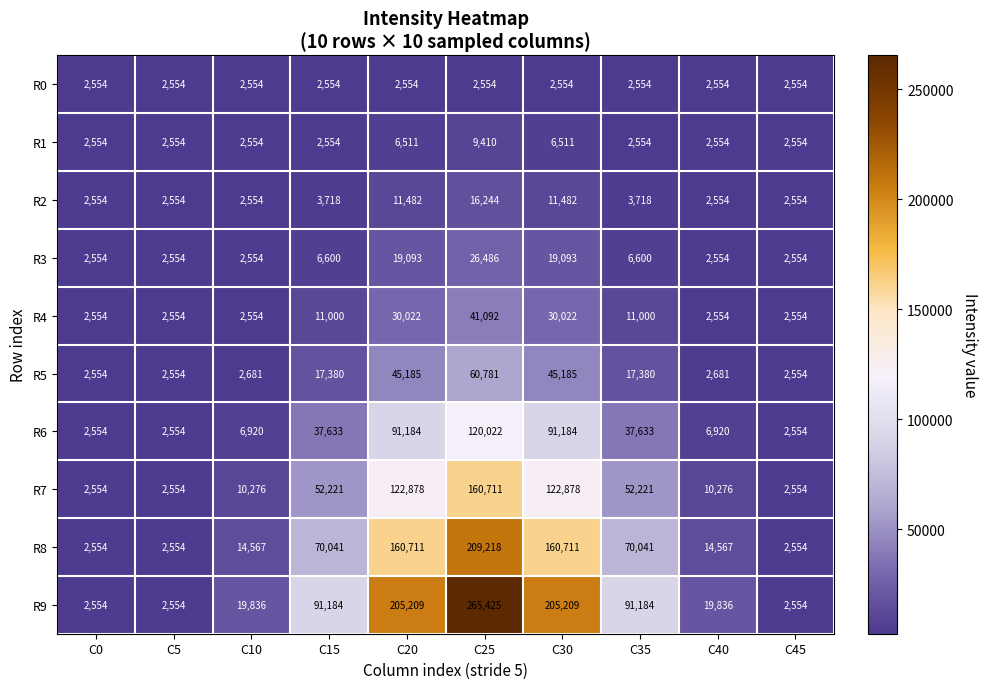

What is the total value across all series at C10?

67050